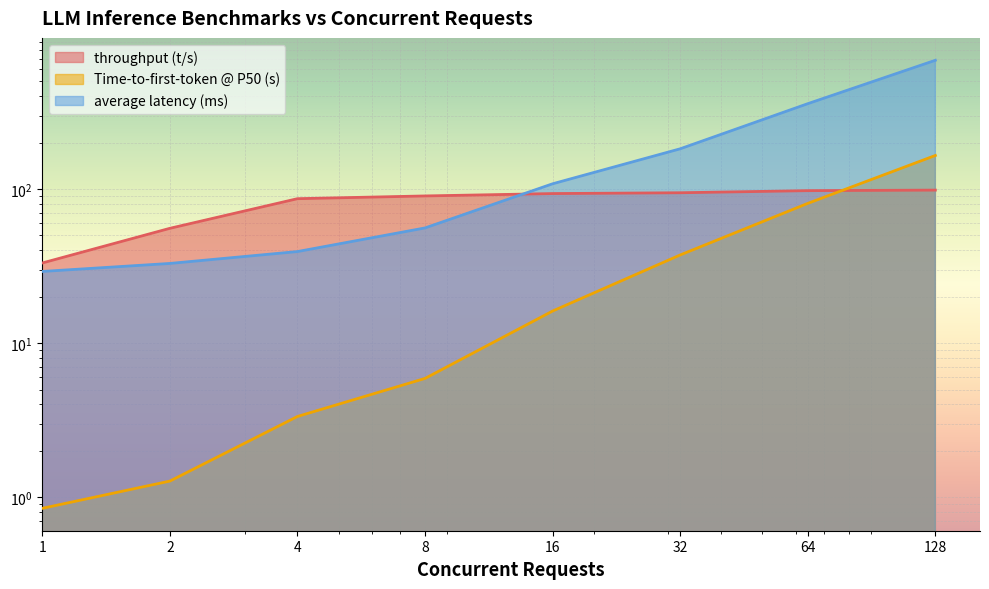

Which series has the largest range (max minus min)?

average latency (ms)